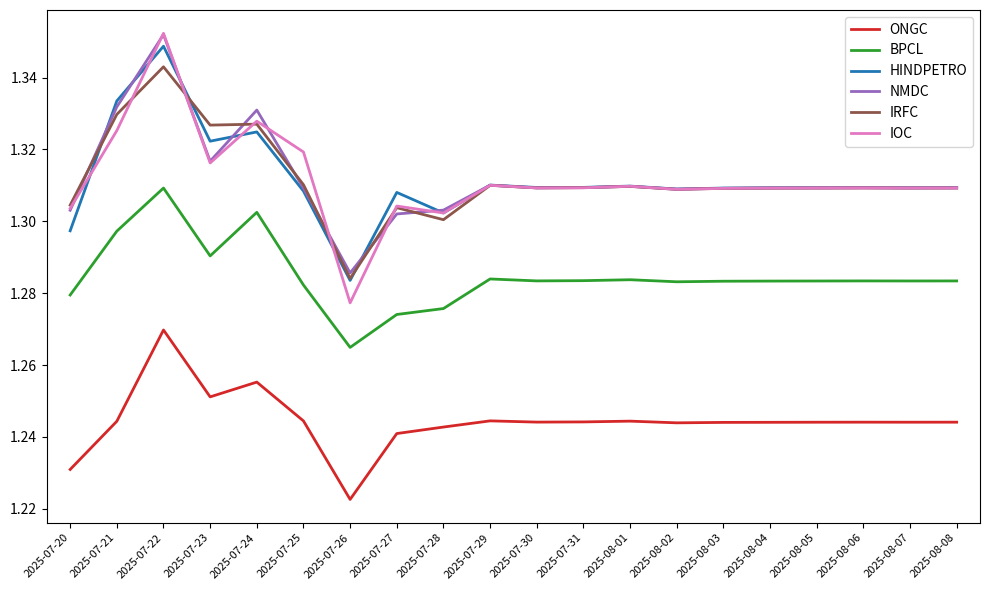

In HINDPETRO, how many points are lower than both neighbors (excluding endpoints)?

6